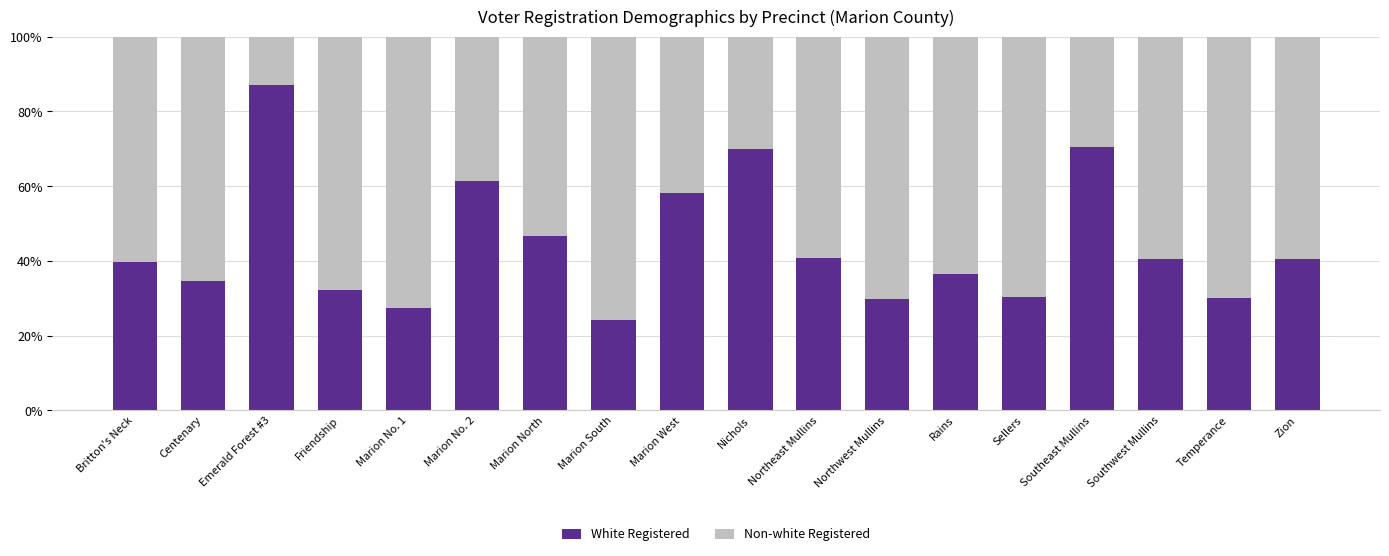

Where is White Registered nearest to the value 55?

Marion West